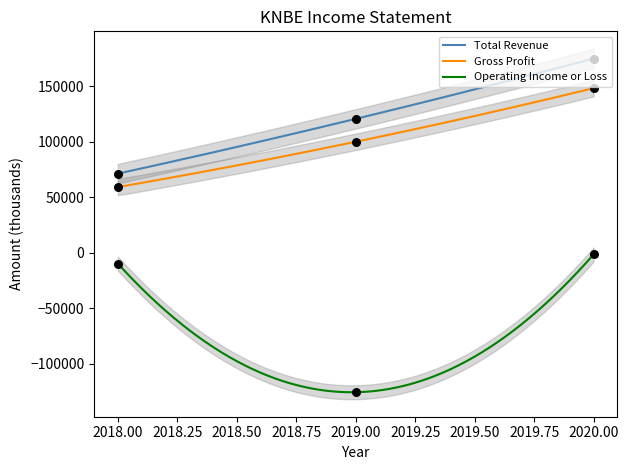

Which series has the widest spread of Y values?

Operating Income or Loss